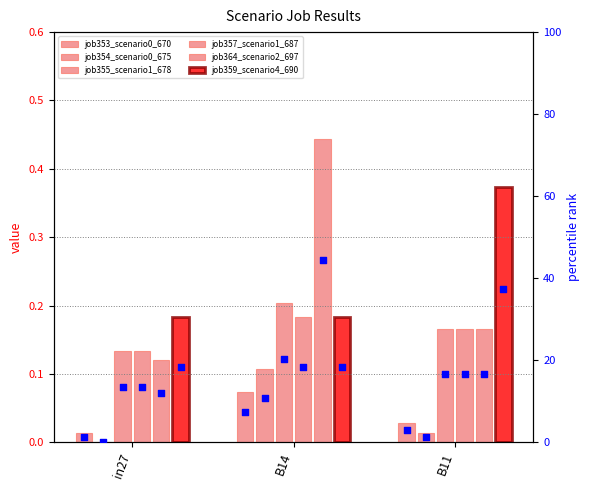

Which series contains the lowest Y value?

job354_scenario0_675